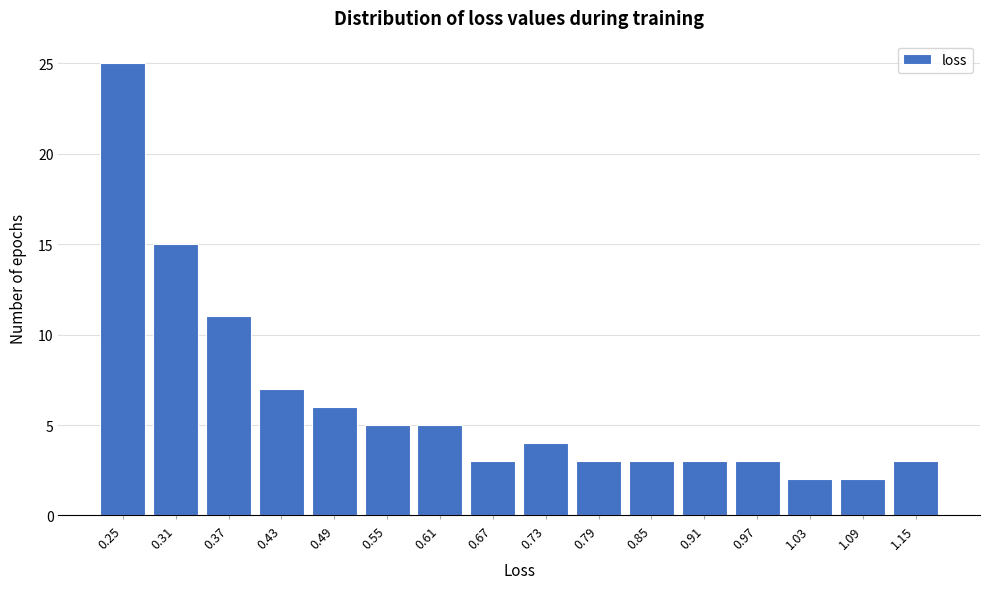

Reading right to left, what are all the values shown in this chart?

3	2	2	3	3	3	3	4	3	5	5	6	7	11	15	25